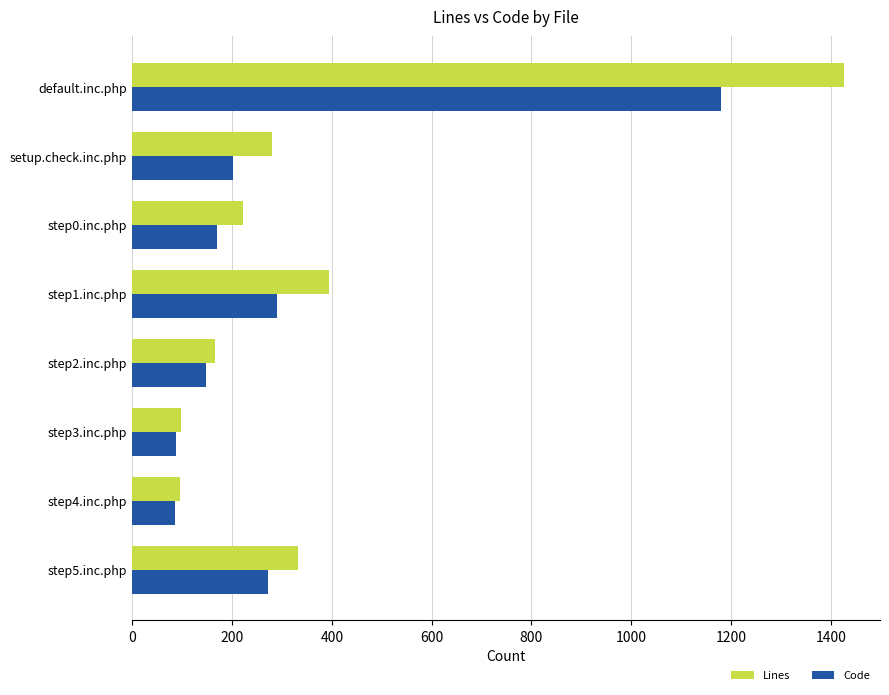

What is the difference between the maximum and minimum values in the Lines series?

1332